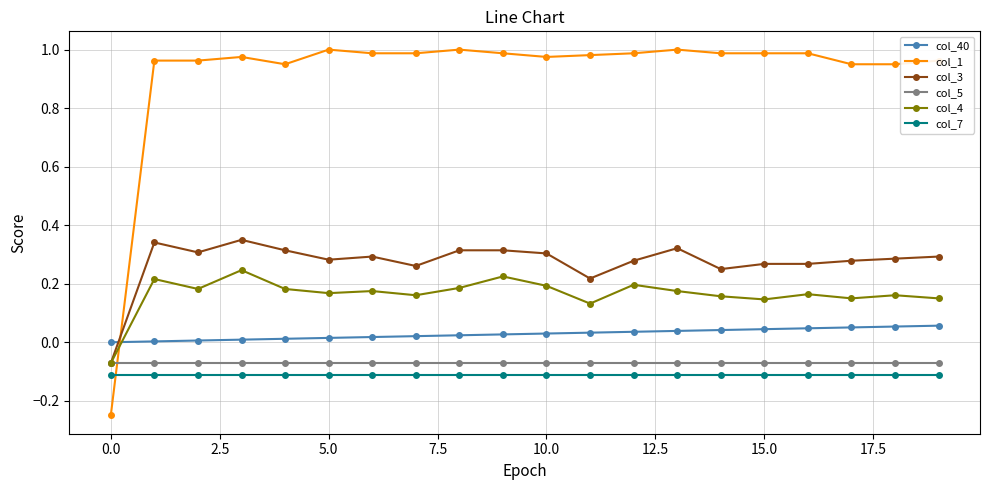

True or false: col_40 and col_7 intersect in this chart.

False